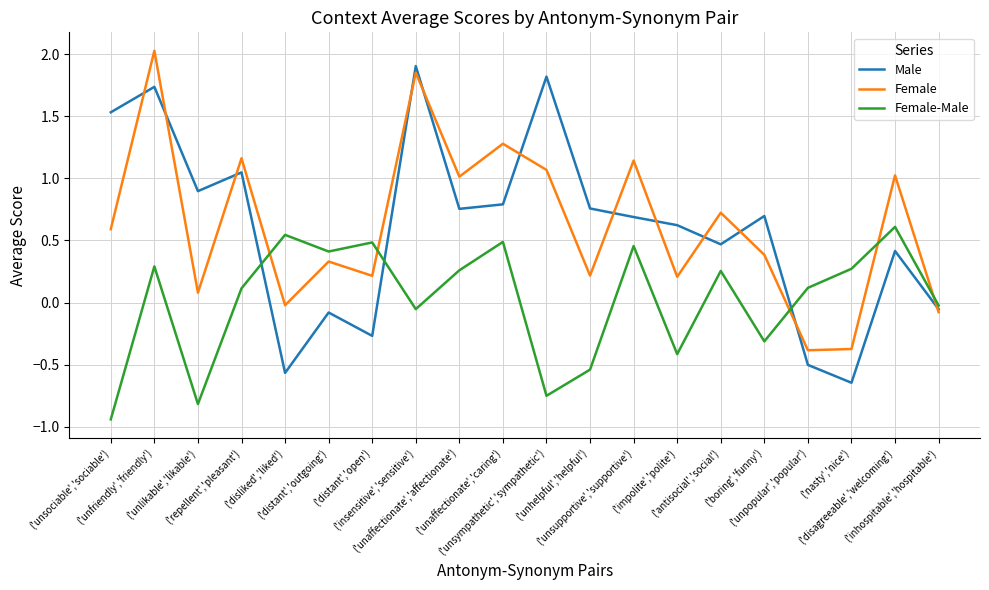

Which series has the widest spread of values?

Male